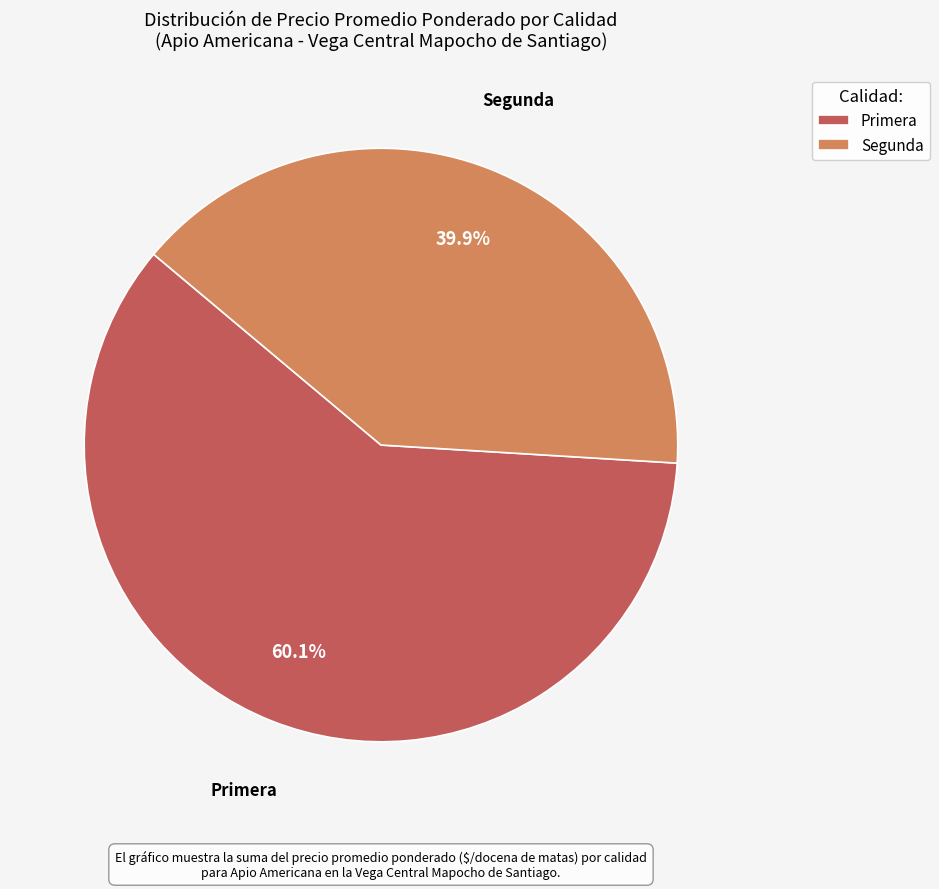

Does Segunda account for over 50% of the chart?

No